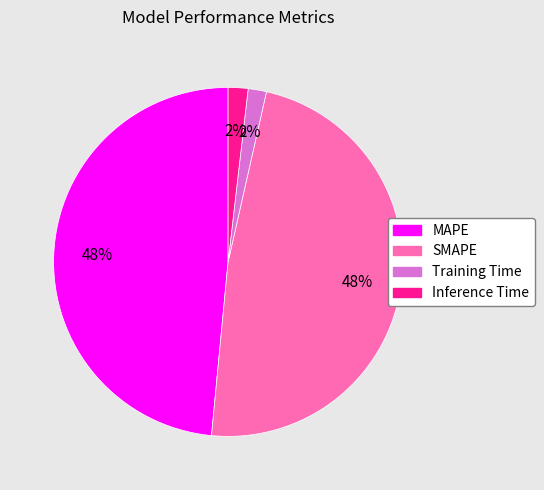

Does SMAPE represent more than half of the total?

No